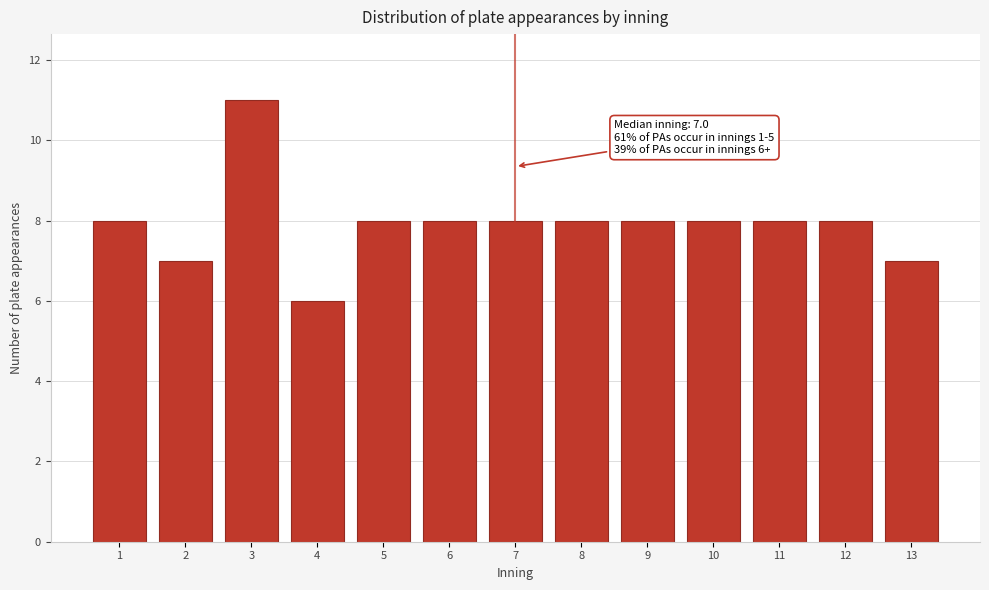

Reading left to right, list all the values displayed in this chart.

8	7	11	6	8	8	8	8	8	8	8	8	7